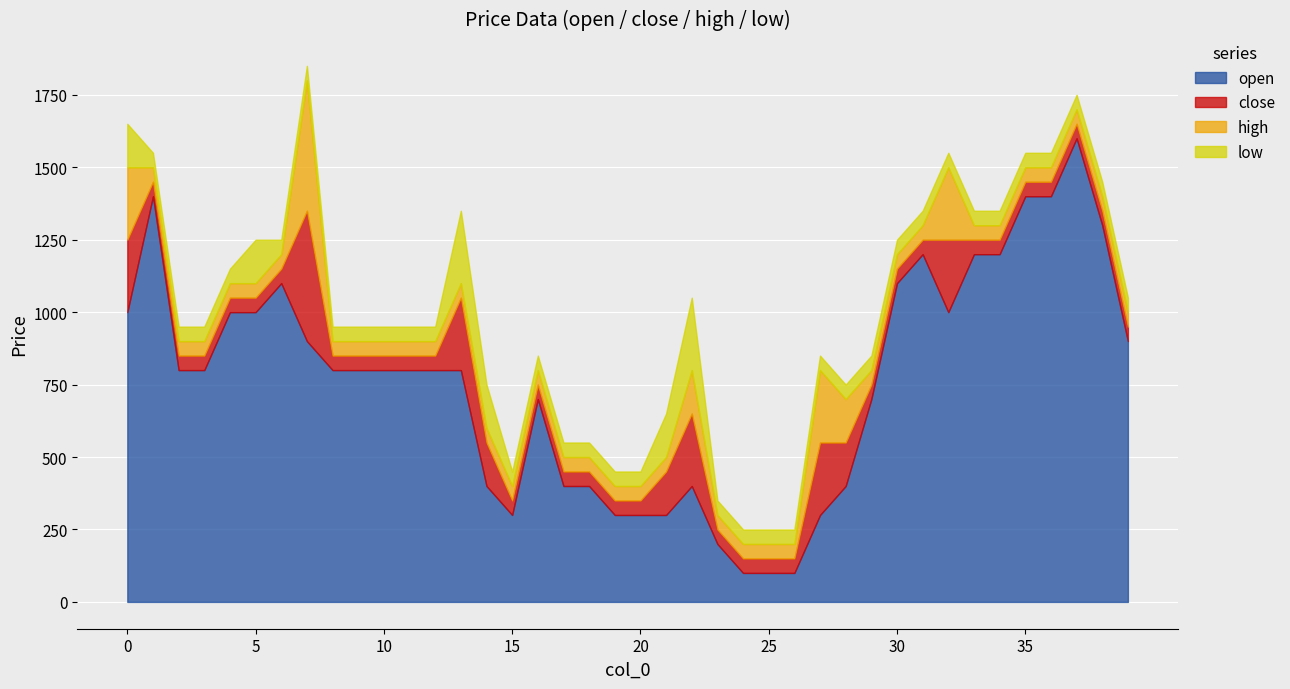

The value of open at 0 is 1000. True or false?

True